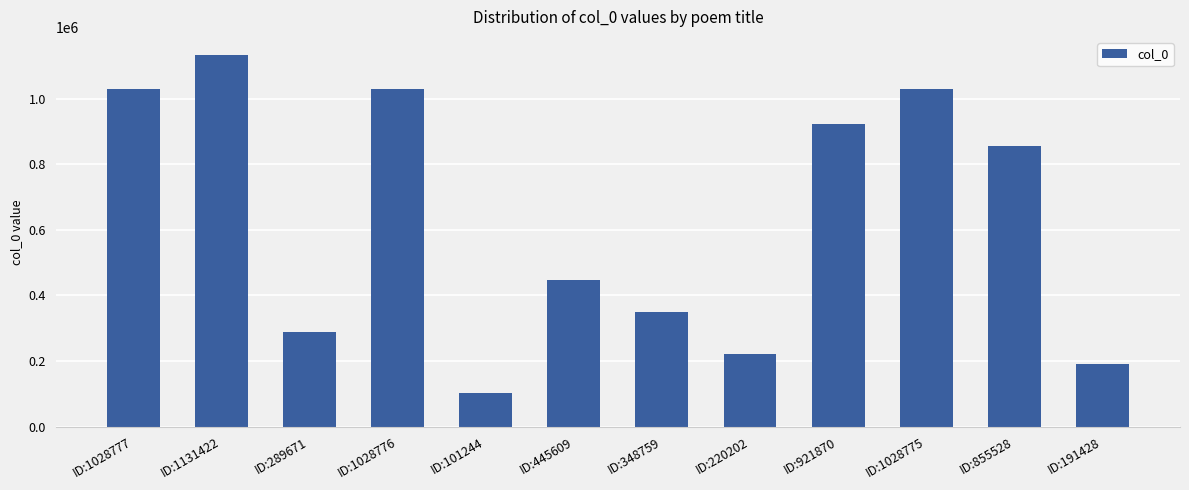

What position from the right is ID:1028777?

12